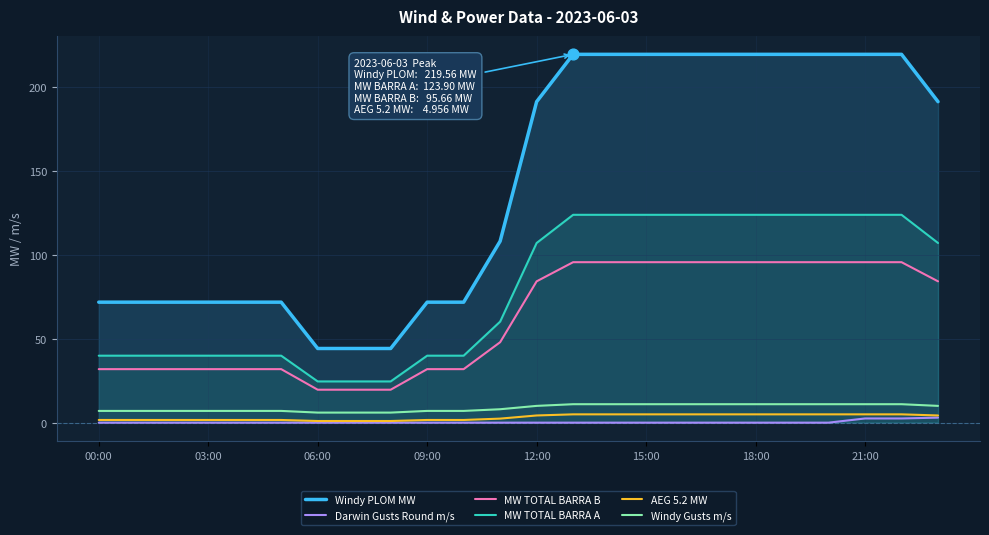

At how many categories does at least one series exceed 152?

12